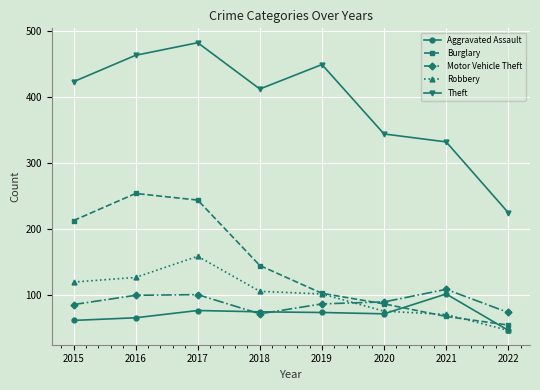

At which category does Burglary reach its first local peak?

2016